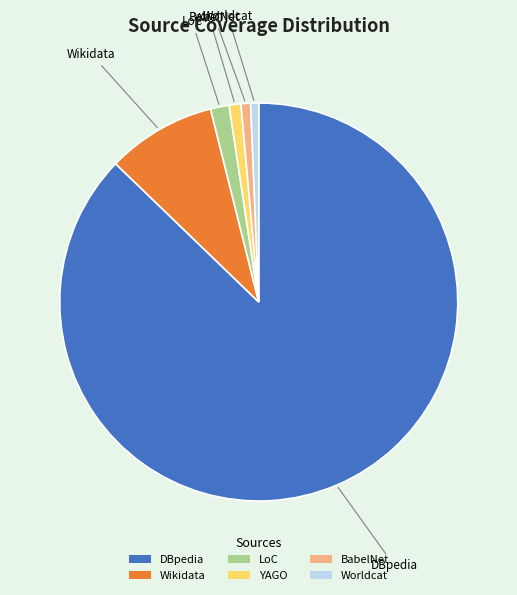

What is the largest slice in the pie chart?

DBpedia